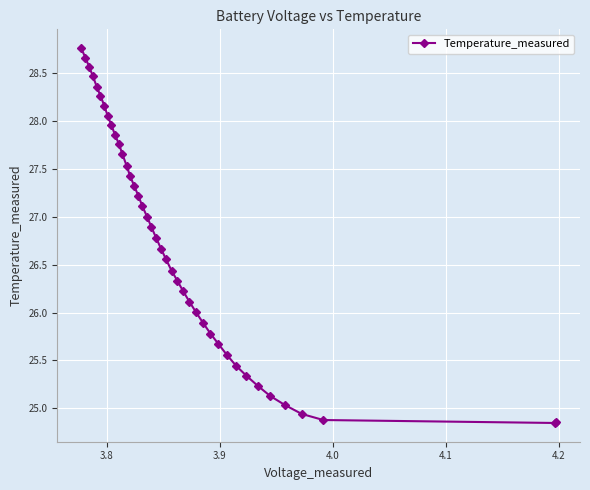

What is the difference between the maximum and second lowest values?

3.9